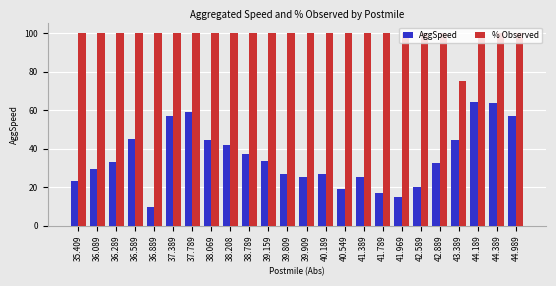

Count the number of data series in this chart.

2